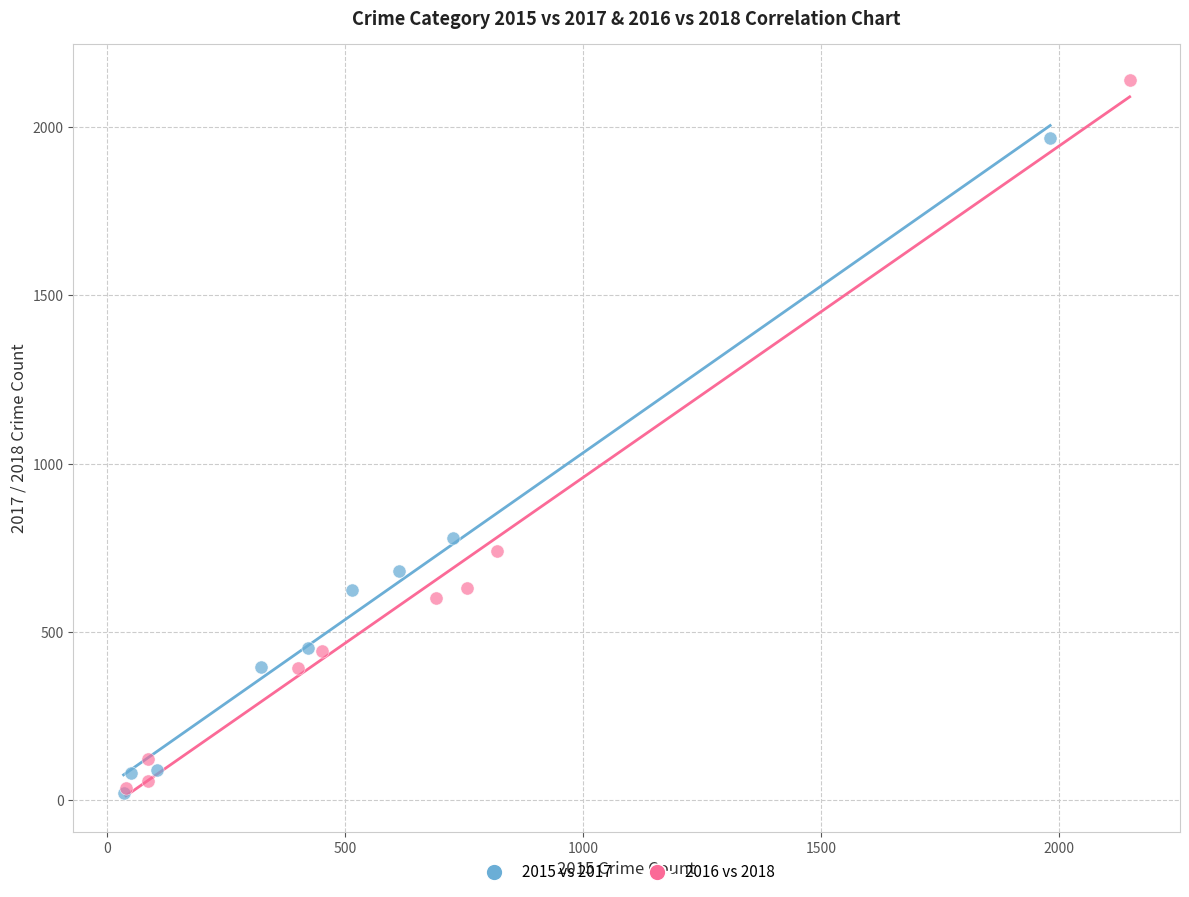

What are all the series names shown in the legend?

2015 vs 2017, 2016 vs 2018